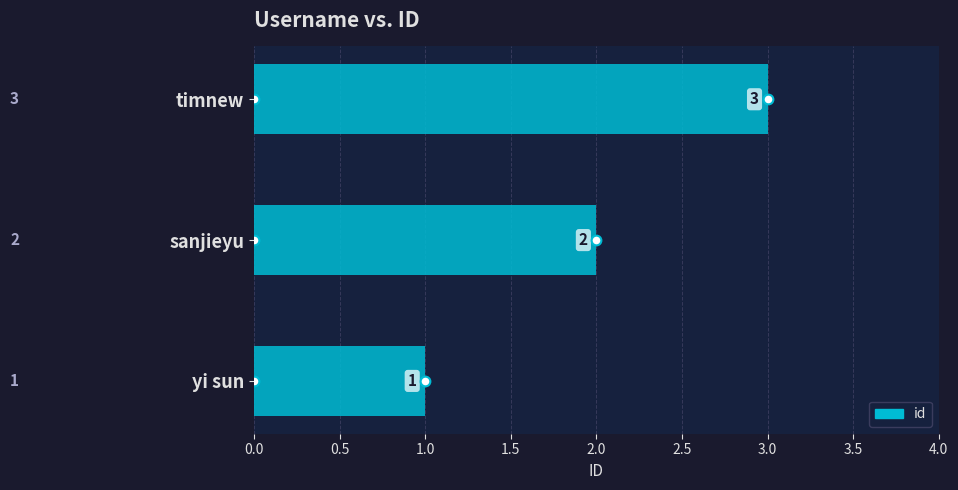

Rank the categories by value from highest to lowest.

timnew, sanjieyu, yi sun